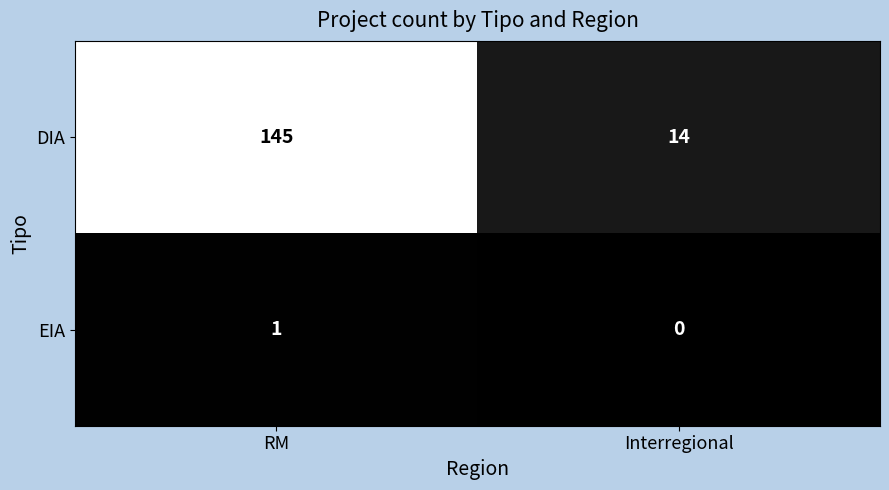

At which label is DIA closest to 79?

Interregional